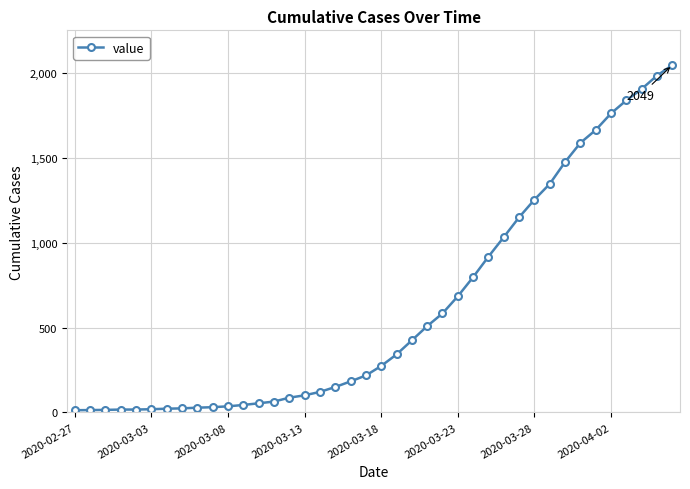

What is the maximum value shown in the chart?

2049